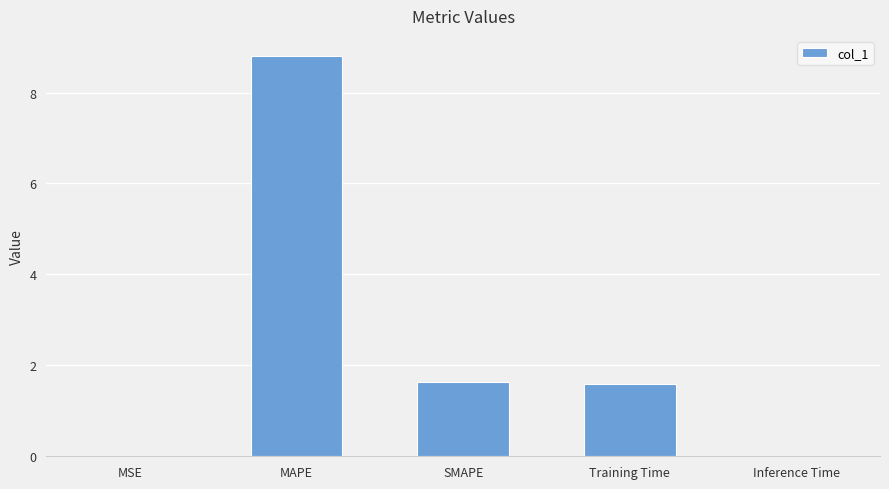

Are the bars grouped side by side (vs. stacked)?

No